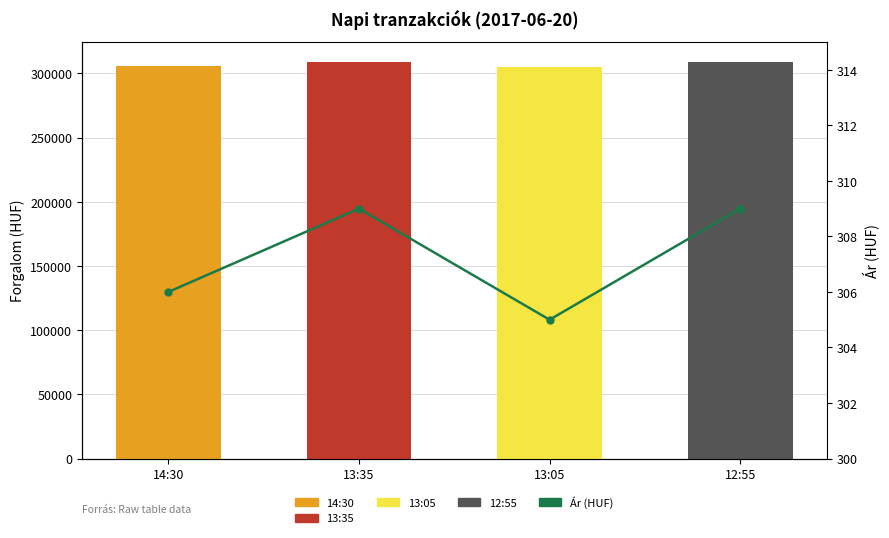

The value at 12:55 is 309. True or false?

True